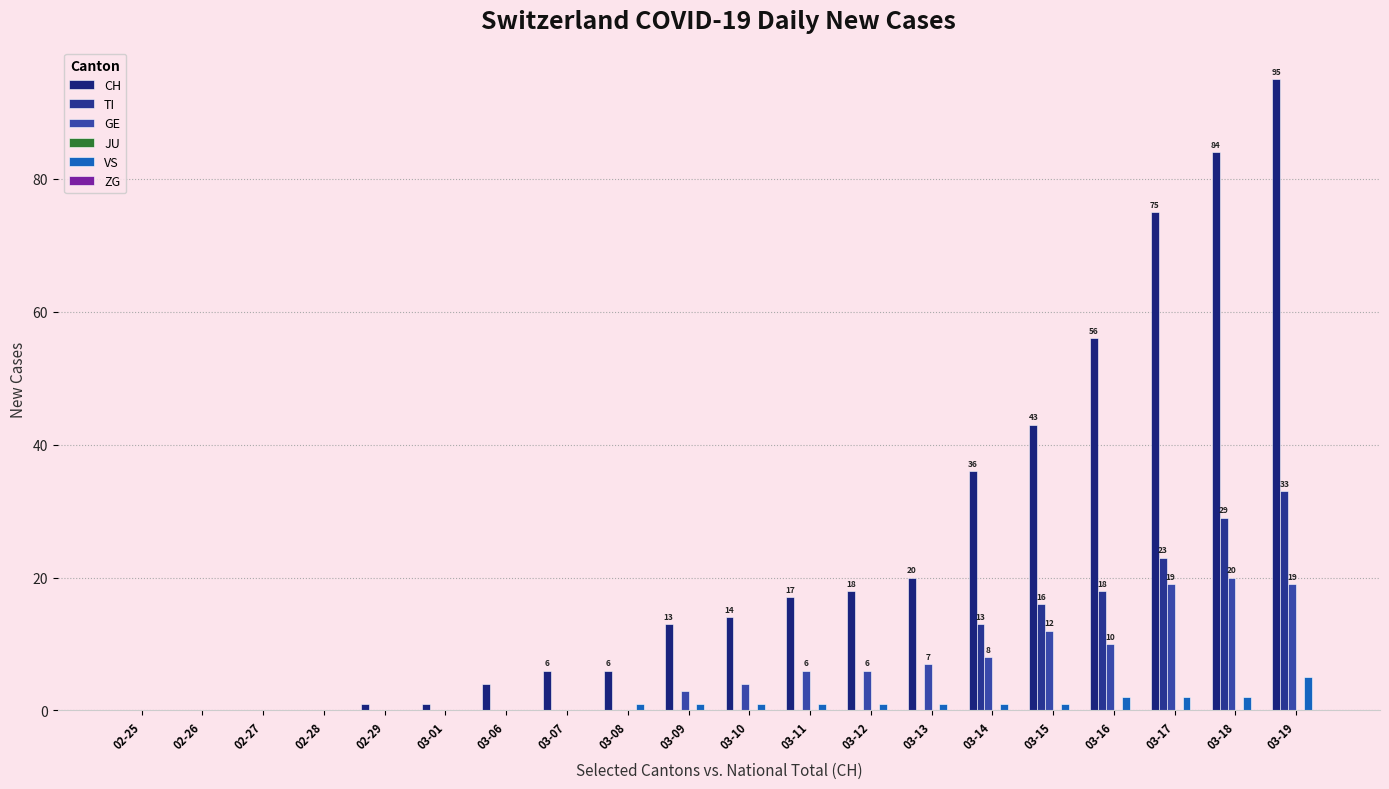

Count the number of data series in this chart.

4